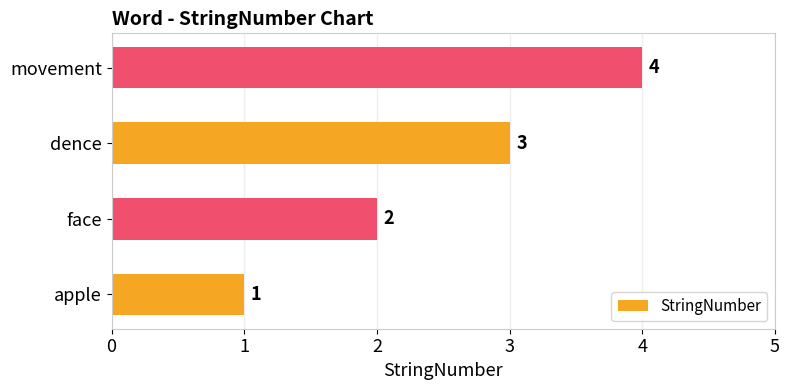

The chart shows a value of 1 at dence. True or false?

False